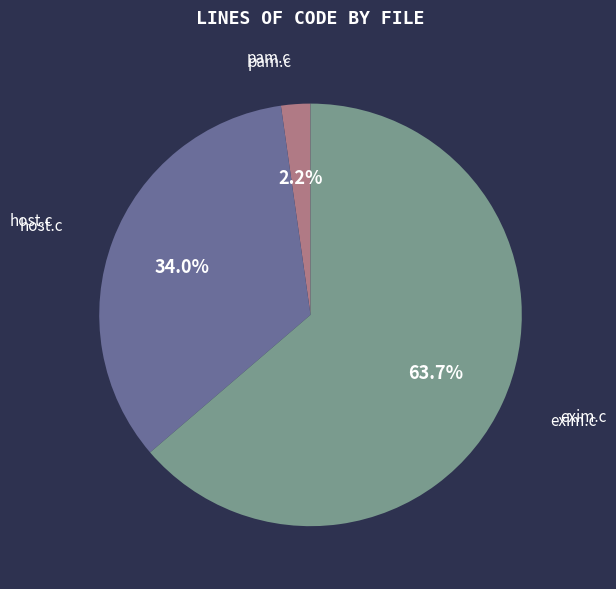

Rank the categories by value from highest to lowest.

exim.c, host.c, pam.c